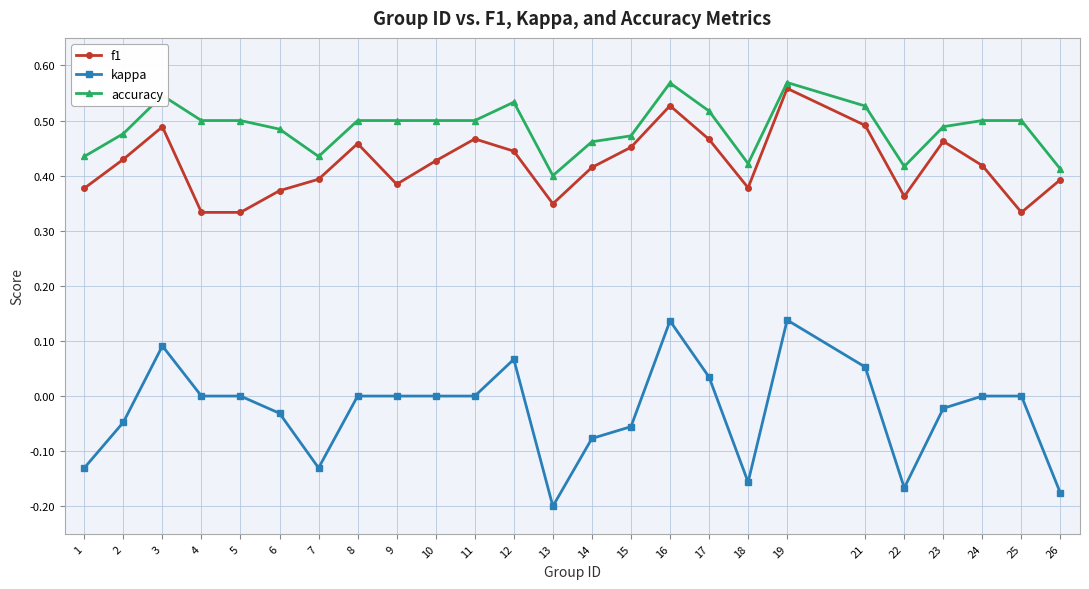

How many lines are shown in the chart?

3